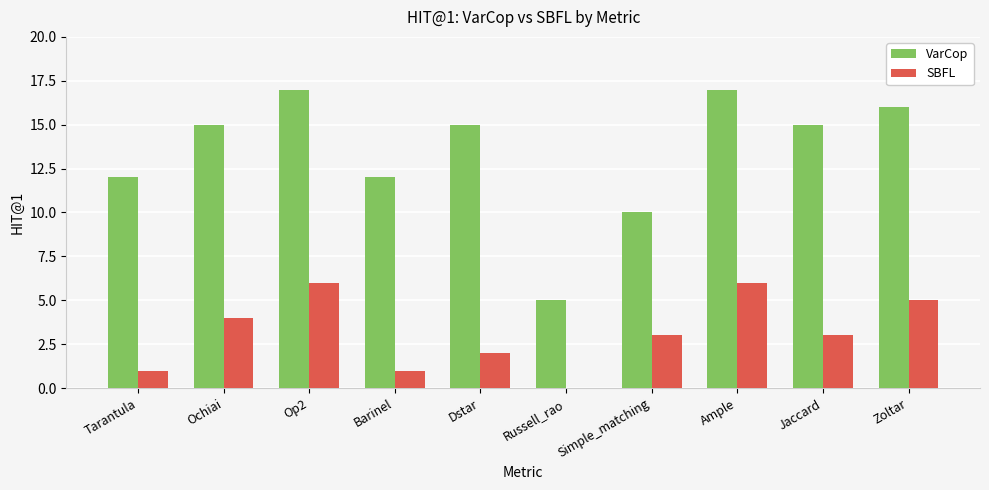

Between Tarantula and Dstar, which series saw the biggest shift?

VarCop